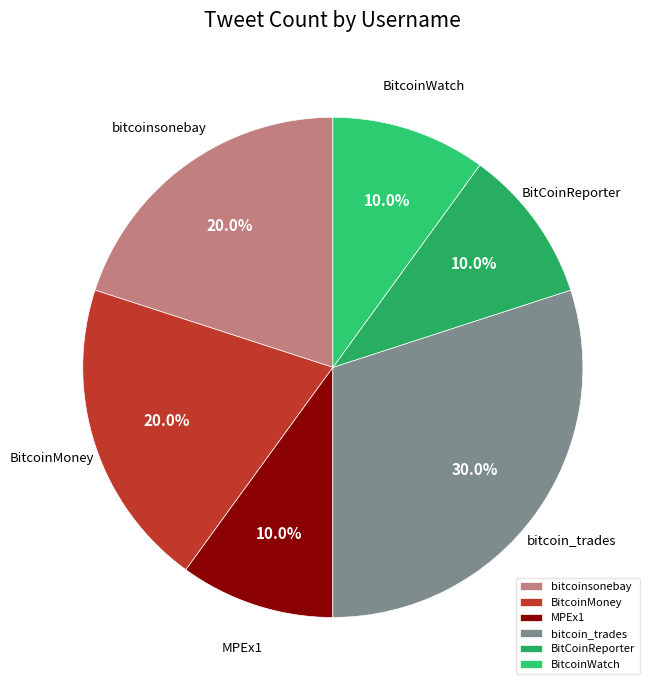

Between BitCoinReporter and bitcoinsonebay, which is larger?

bitcoinsonebay